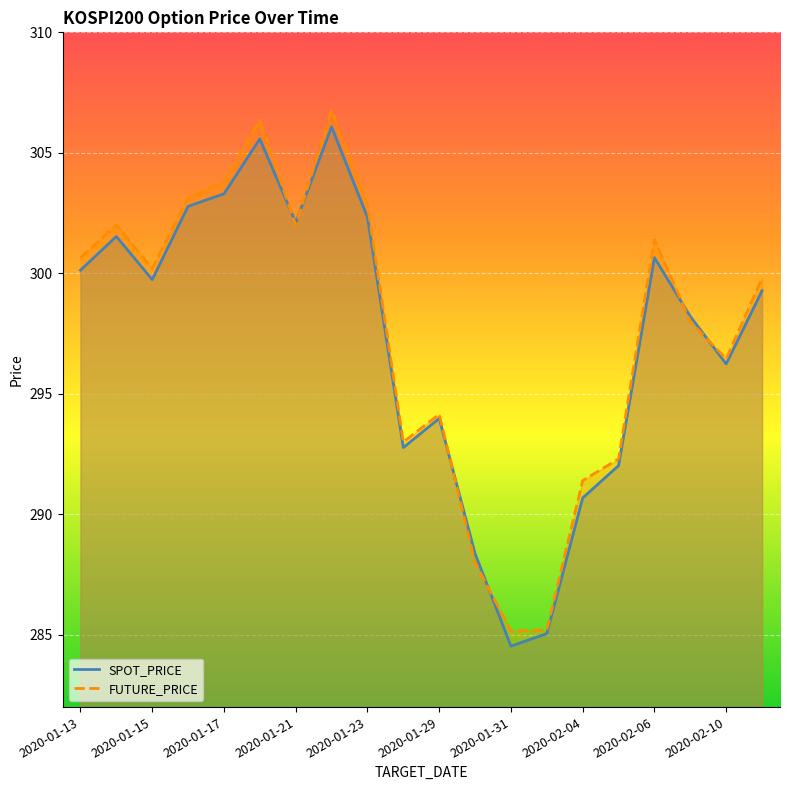

Reading left to right, transcribe all the data shown in this chart.

SPOT_PRICE: 2020-01-13=300.1	2020-01-14=301.5	2020-01-15=299.7	2020-01-16=302.8	2020-01-17=303.3	2020-01-20=305.6	2020-01-21=302.1	2020-01-22=306.1	2020-01-23=302.3	2020-01-28=292.8	2020-01-29=294.0	2020-01-30=288.4	2020-01-31=284.5	2020-02-03=285.1	2020-02-04=290.7	2020-02-05=292.0	2020-02-06=300.6	2020-02-07=298.2	2020-02-10=296.2	2020-02-11=299.3
FUTURE_PRICE: 2020-01-13=300.6	2020-01-14=302.0	2020-01-15=300.2	2020-01-16=303.1	2020-01-17=303.8	2020-01-20=306.4	2020-01-21=302.0	2020-01-22=306.8	2020-01-23=302.9	2020-01-28=293.0	2020-01-29=294.1	2020-01-30=288.0	2020-01-31=285.1	2020-02-03=285.2	2020-02-04=291.4	2020-02-05=292.3	2020-02-06=301.4	2020-02-07=298.0	2020-02-10=296.4	2020-02-11=299.8